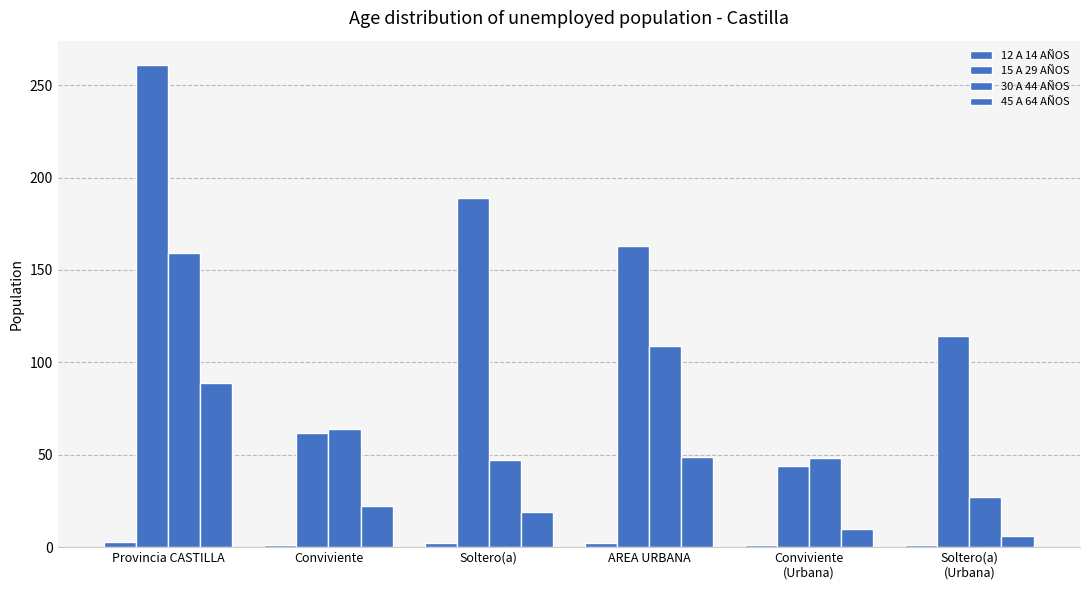

What is the lowest value of the 12 A 14 AÑOS series?

1